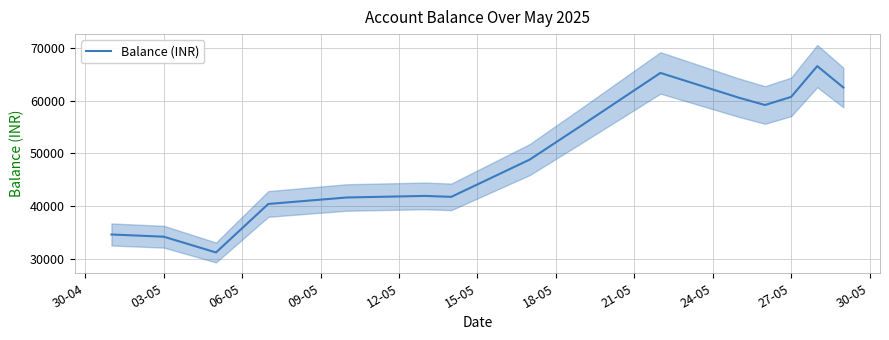

What is the highest value of the Balance (INR) series?

66502.3